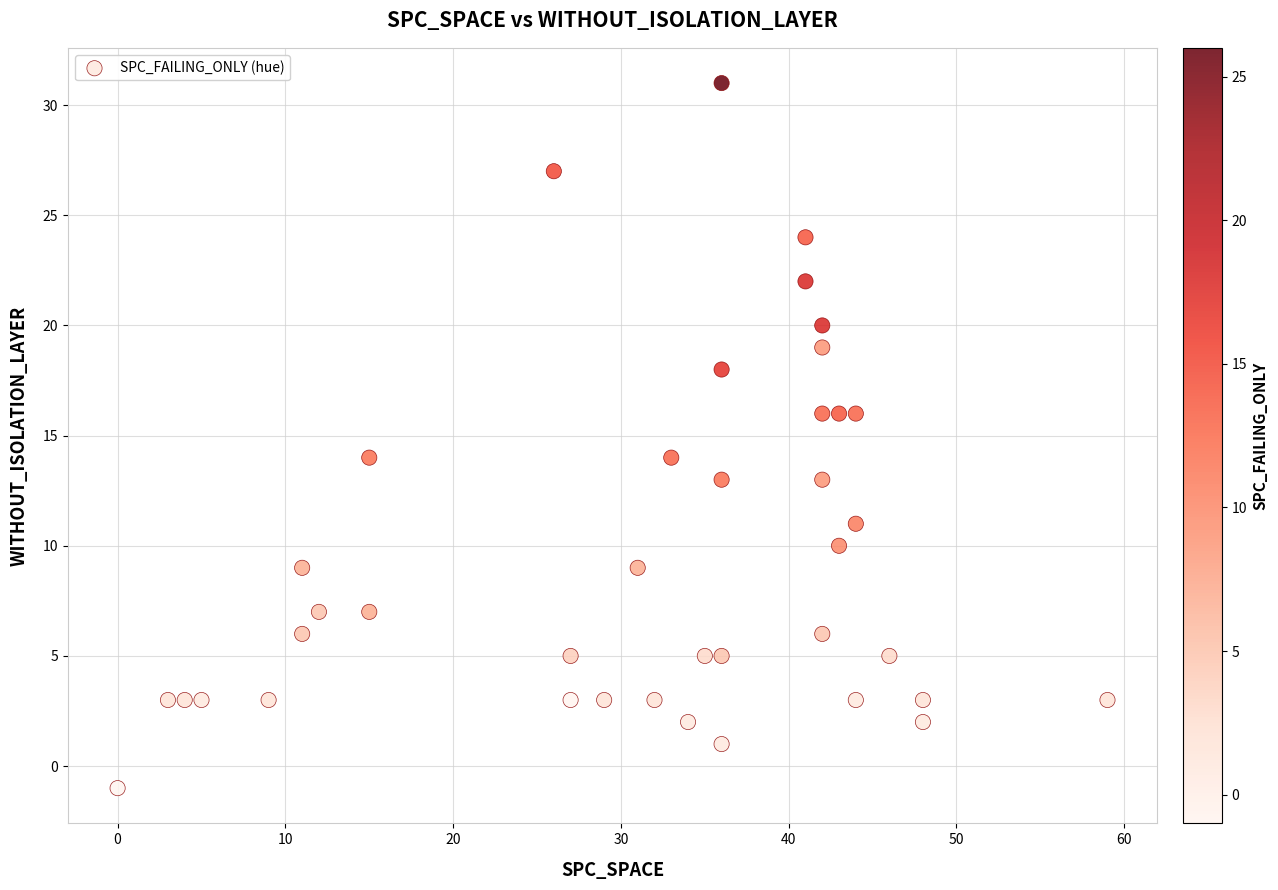

What is the range of Y values (max minus min)?

32